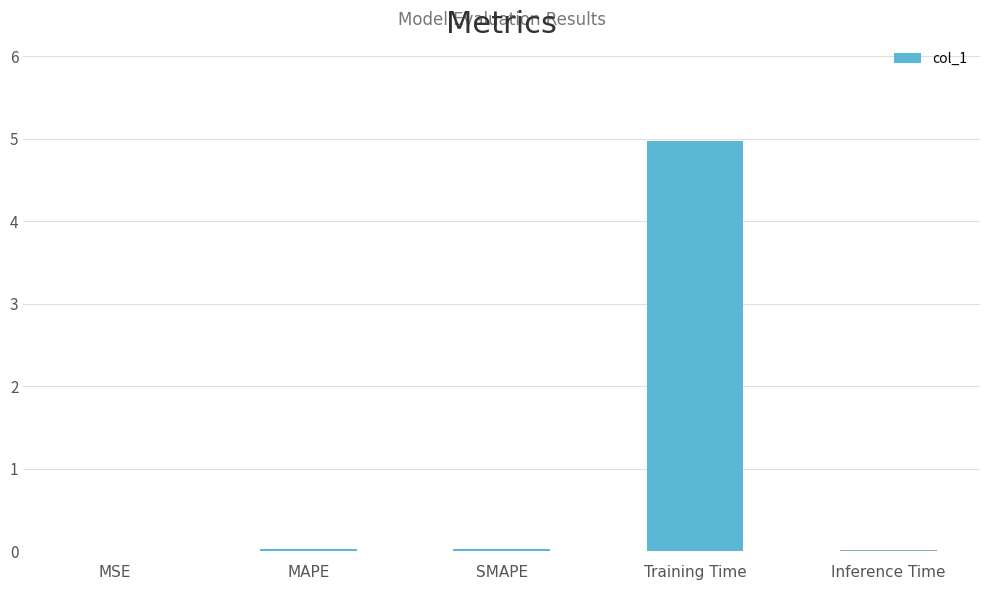

Which has a higher value, Training Time or MSE?

Training Time